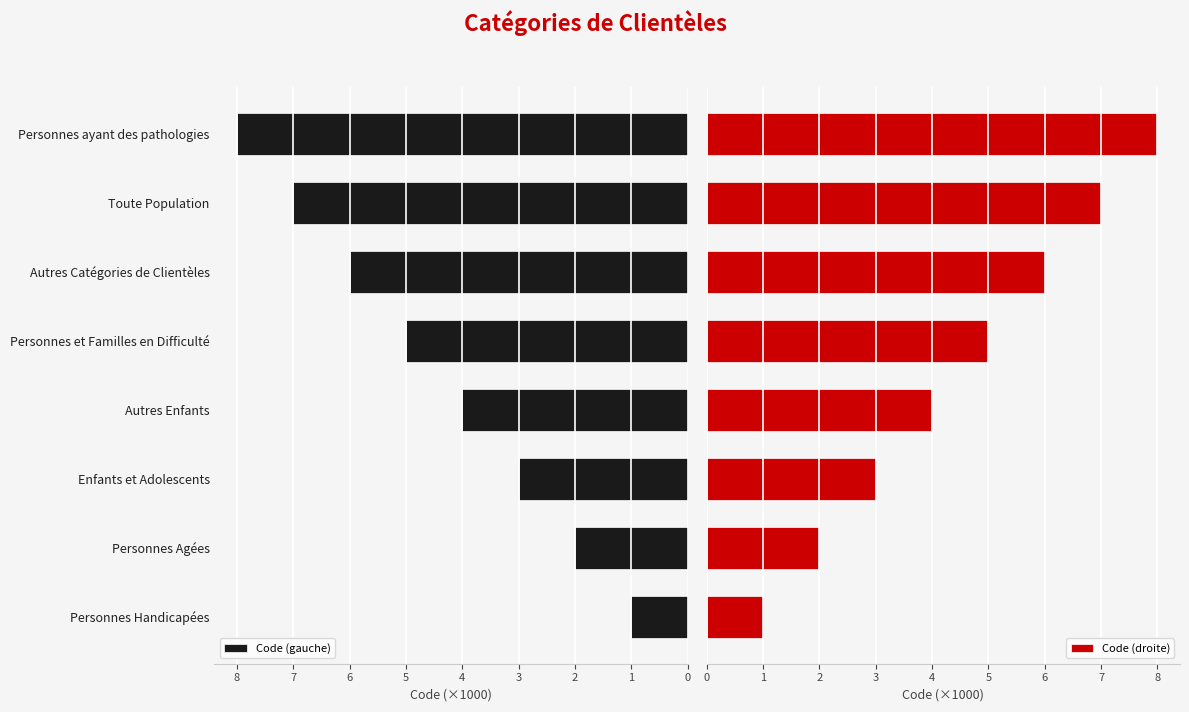

How many bars are there in total?

16